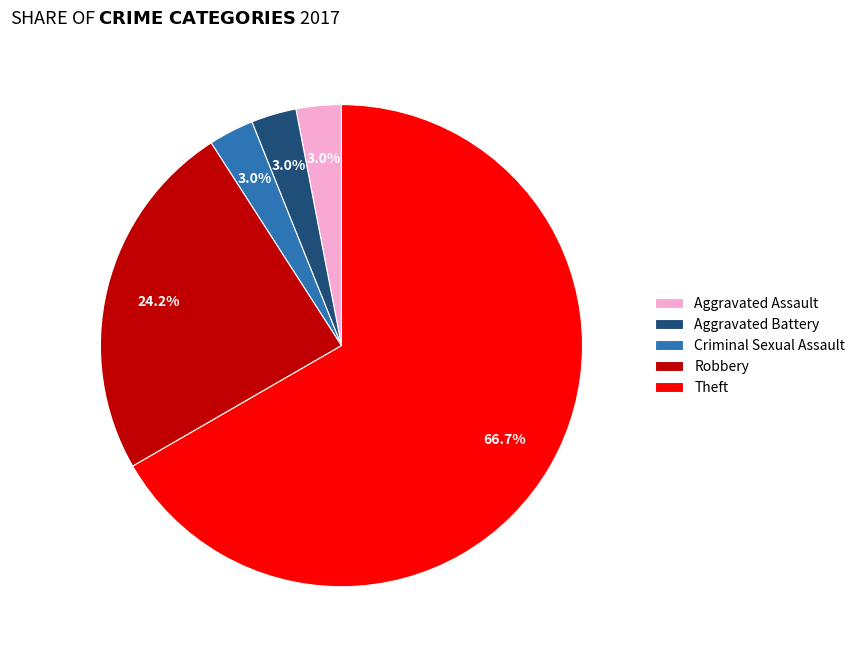

Approximately how many times larger is the value at Aggravated Battery compared to Aggravated Assault?

1.0